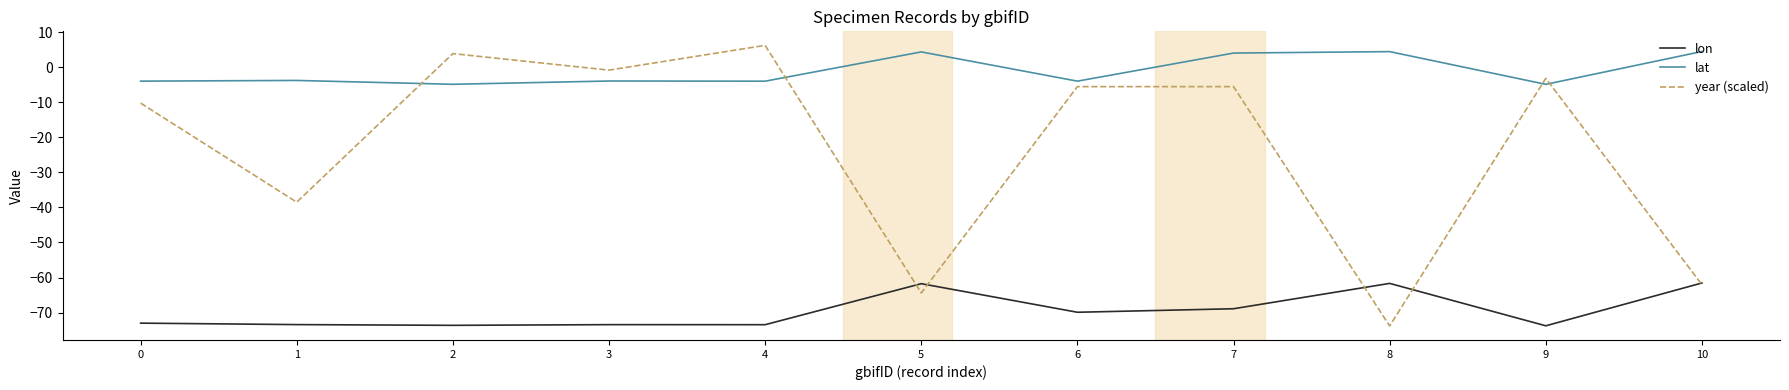

What is the total value across all series at 0?

-87.3